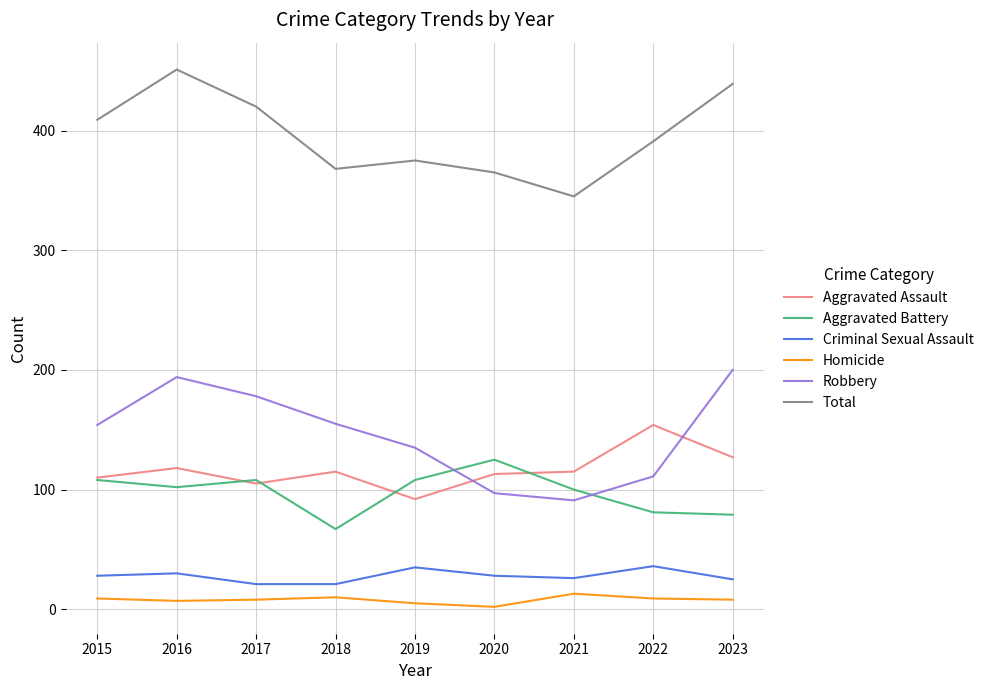

True or false: Aggravated Battery has a value of 79 at 2023.

True